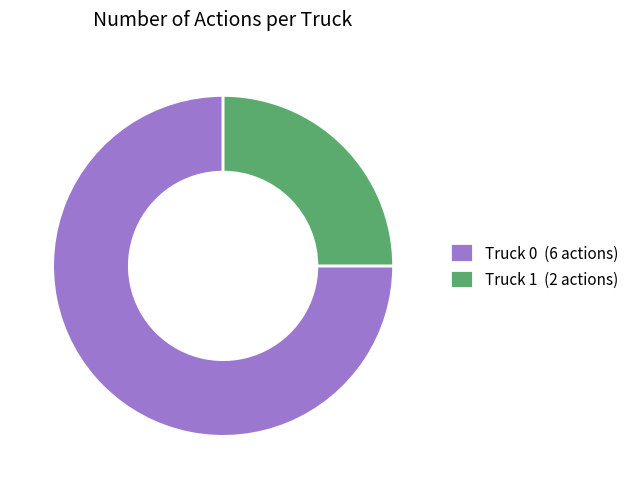

Combined, do Truck 0 and Truck 1 account for over 50%?

Yes